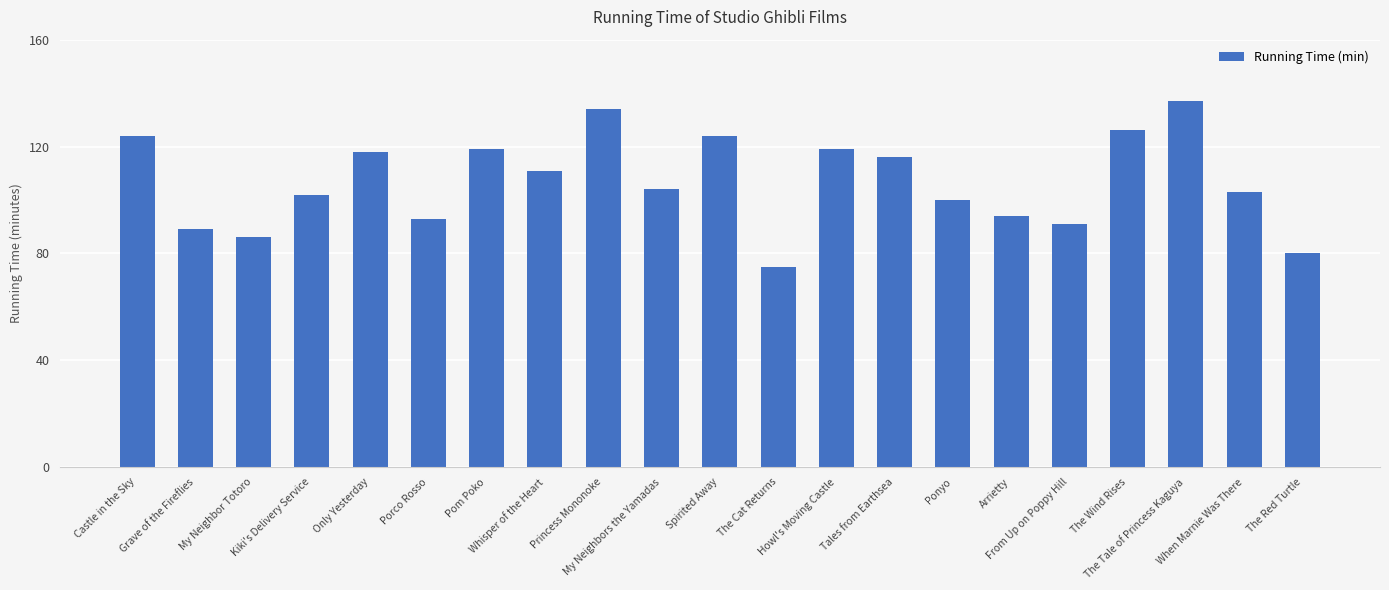

Reading left to right, list all the values displayed in this chart.

Castle in the Sky=124	Grave of the Fireflies=89	My Neighbor Totoro=86	Kiki's Delivery Service=102	Only Yesterday=118	Porco Rosso=93	Pom Poko=119	Whisper of the Heart=111	Princess Mononoke=134	My Neighbors the Yamadas=104	Spirited Away=124	The Cat Returns=75	Howl's Moving Castle=119	Tales from Earthsea=116	Ponyo=100	Arrietty=94	From Up on Poppy Hill=91	The Wind Rises=126	The Tale of Princess Kaguya=137	When Marnie Was There=103	The Red Turtle=80